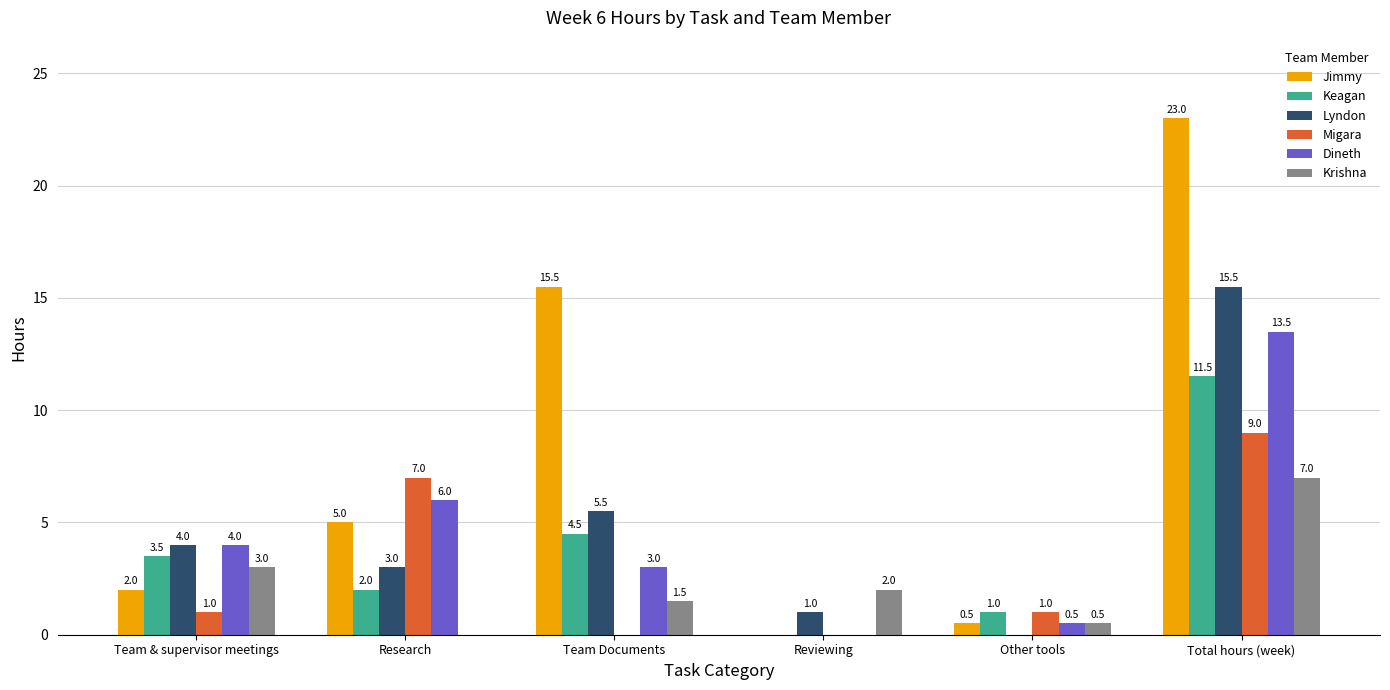

At which label is Keagan closest to 5?

Team Documents